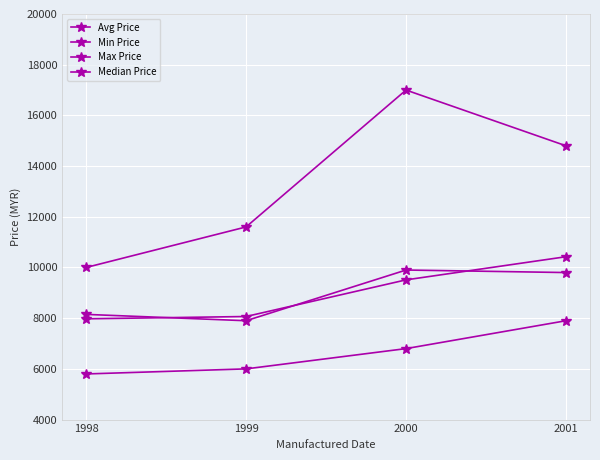

What is the total value across all series at 1998?

31925.0